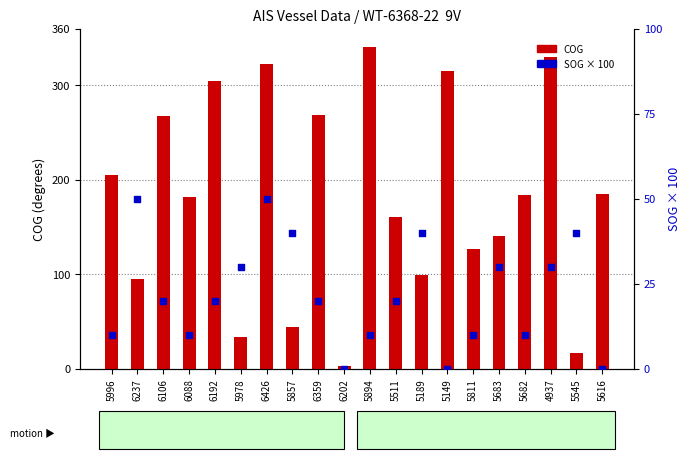

What are all the series names shown in the legend?

COG, SOG (x100)